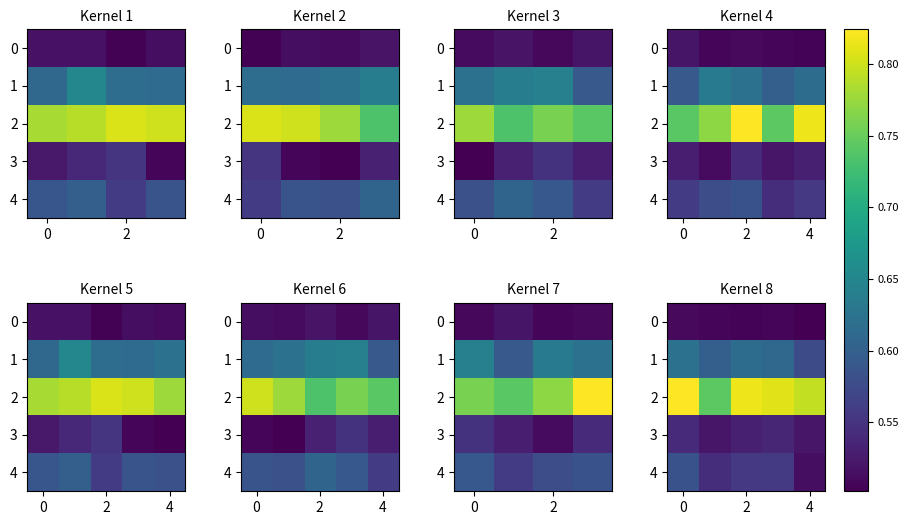

List the series in order of their peak value, lowest first.

0, 3, 4, 1, 2